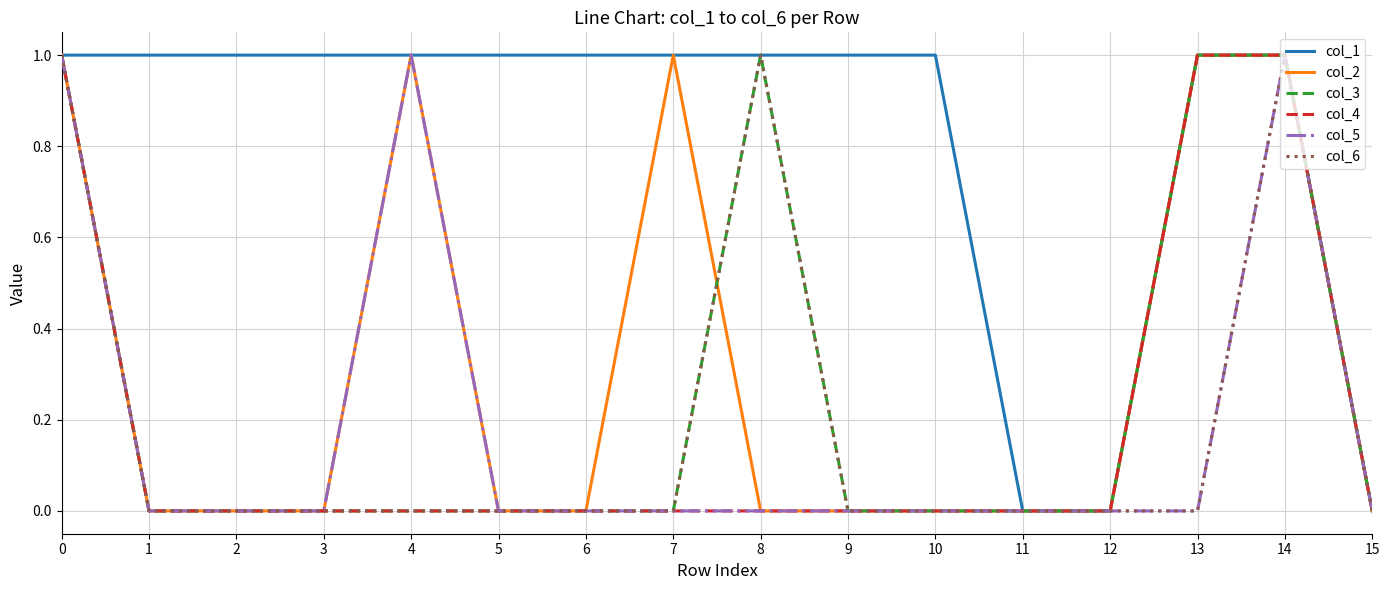

True or false: col_4 has a value of -1 at 8.

False